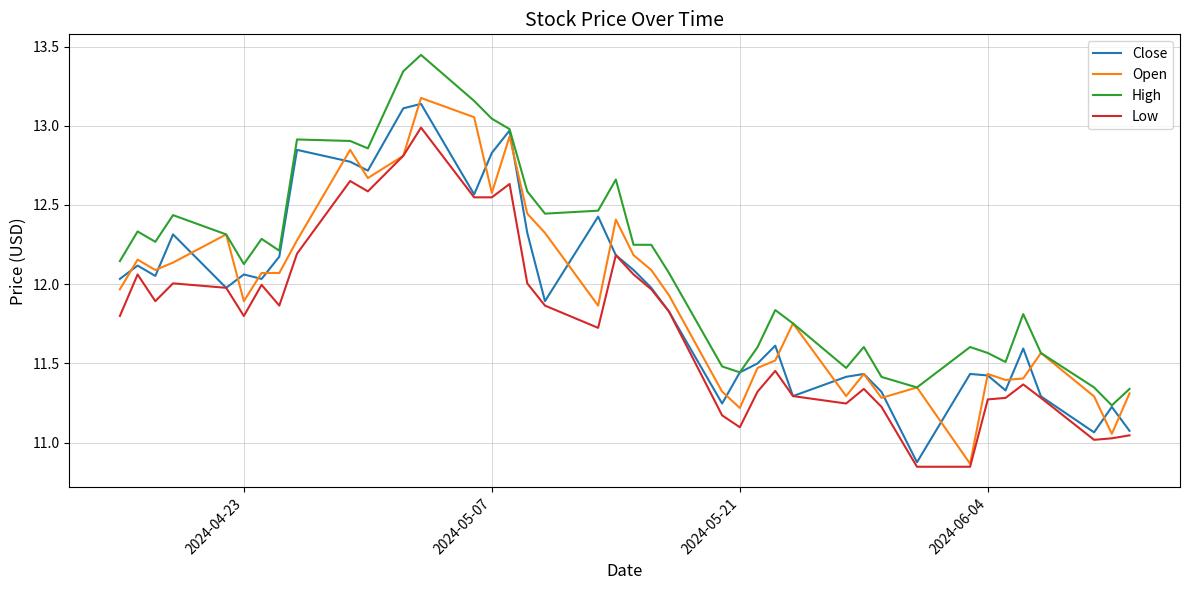

How many lines are shown in the chart?

4